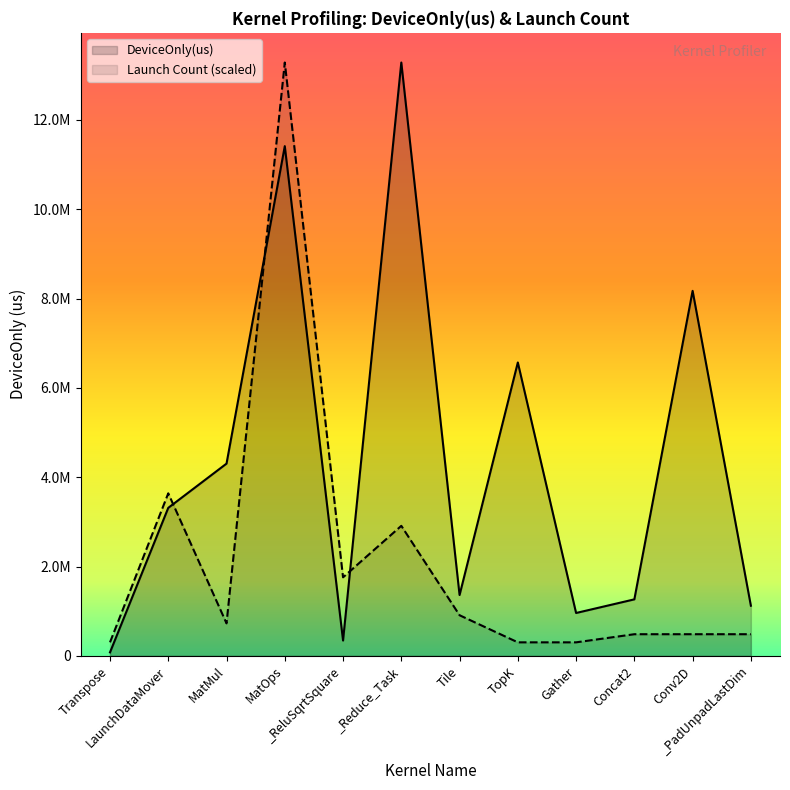

What is the minimum value shown in the chart?

79074.4